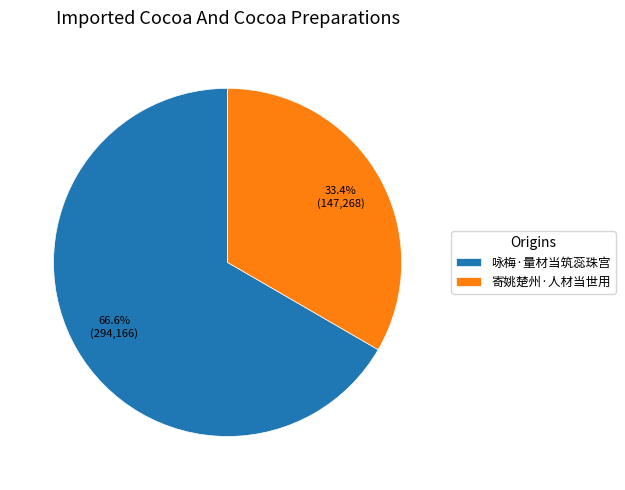

Is there any slice that represents more than half of the pie?

Yes